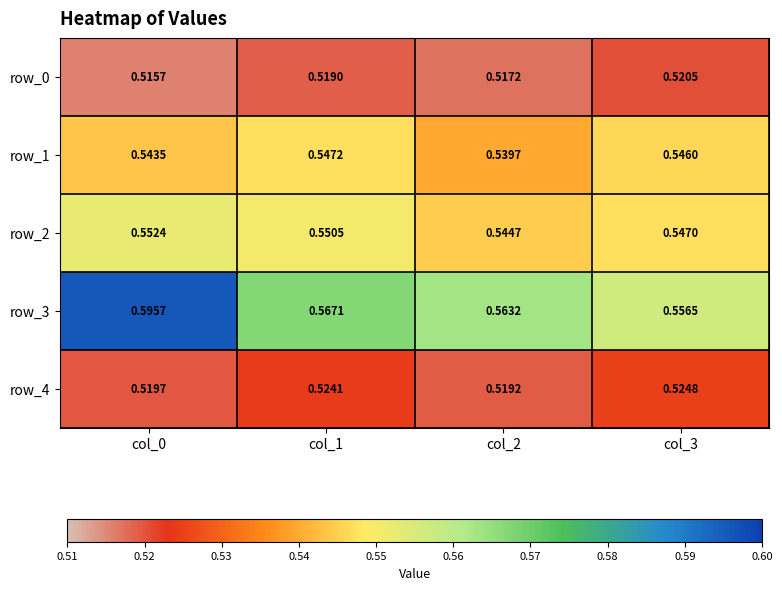

Is the value of row_4 at col_3 greater than the value of row_1 at col_1?

No